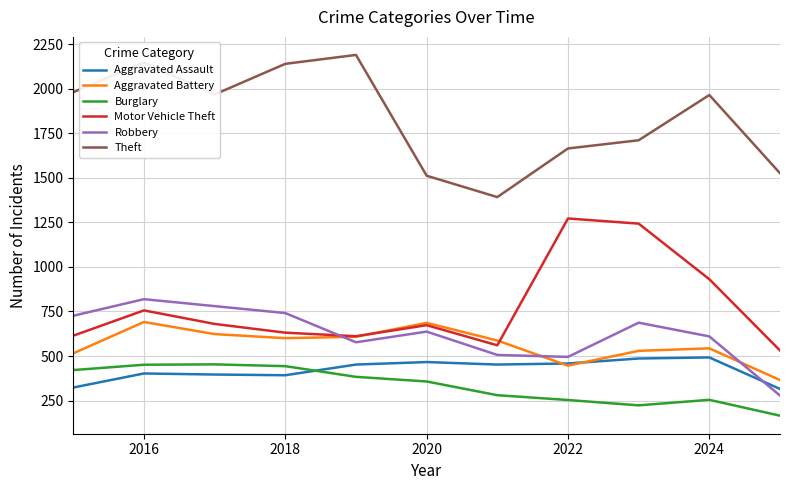

True or false: Burglary and Theft intersect in this chart.

False